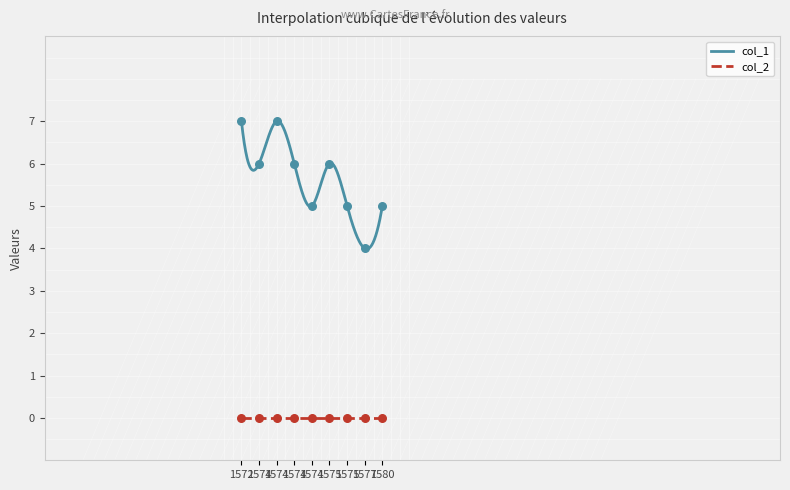

True or false: col_1 and col_2 cross at least once.

False